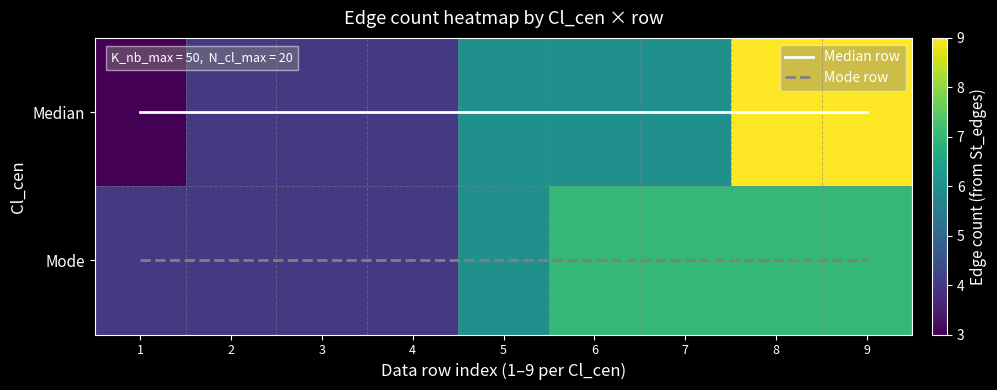

What is the total value across all series at 2?

9